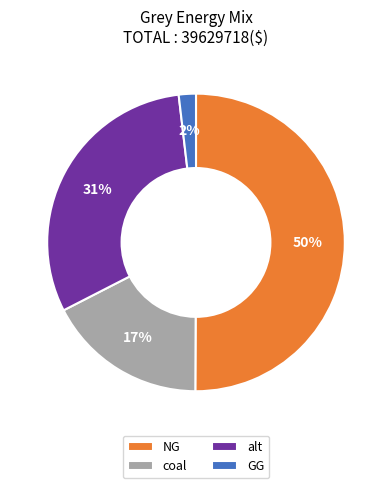

To the nearest percent, what is the difference between the largest and smallest slice percentages?

48%